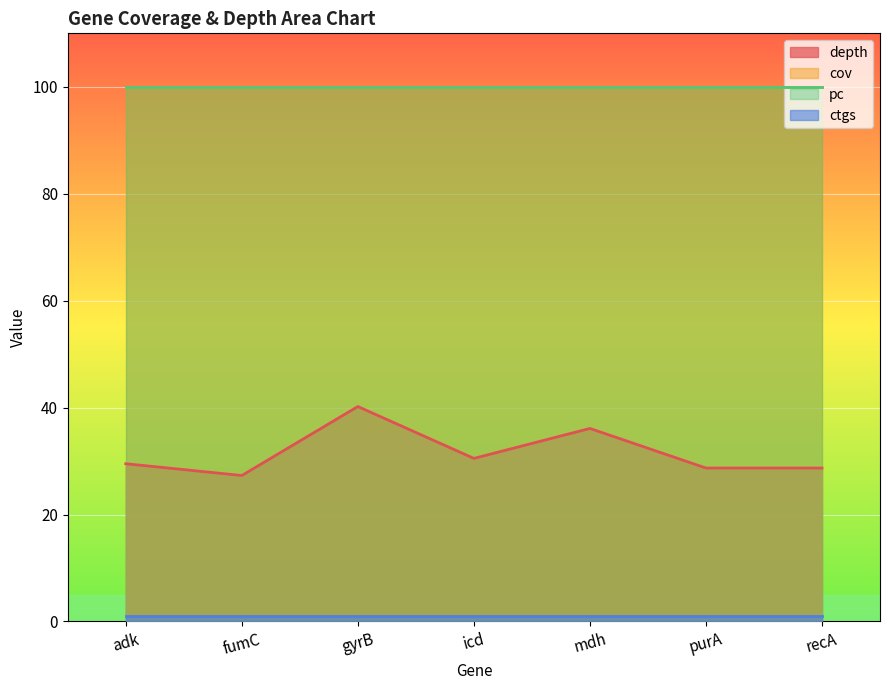

What is the minimum value shown in the chart?

1.0